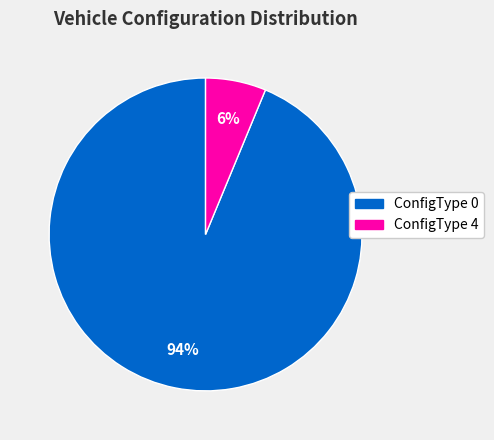

Which slice represents more than half of the pie?

ConfigType 0